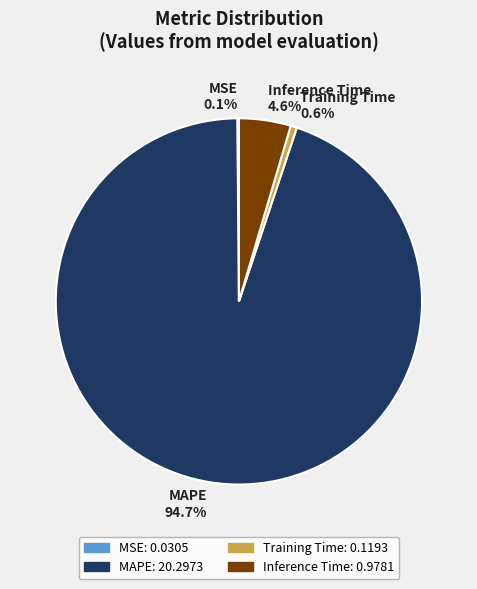

Is it true that Training Time is 1% of the pie?

True